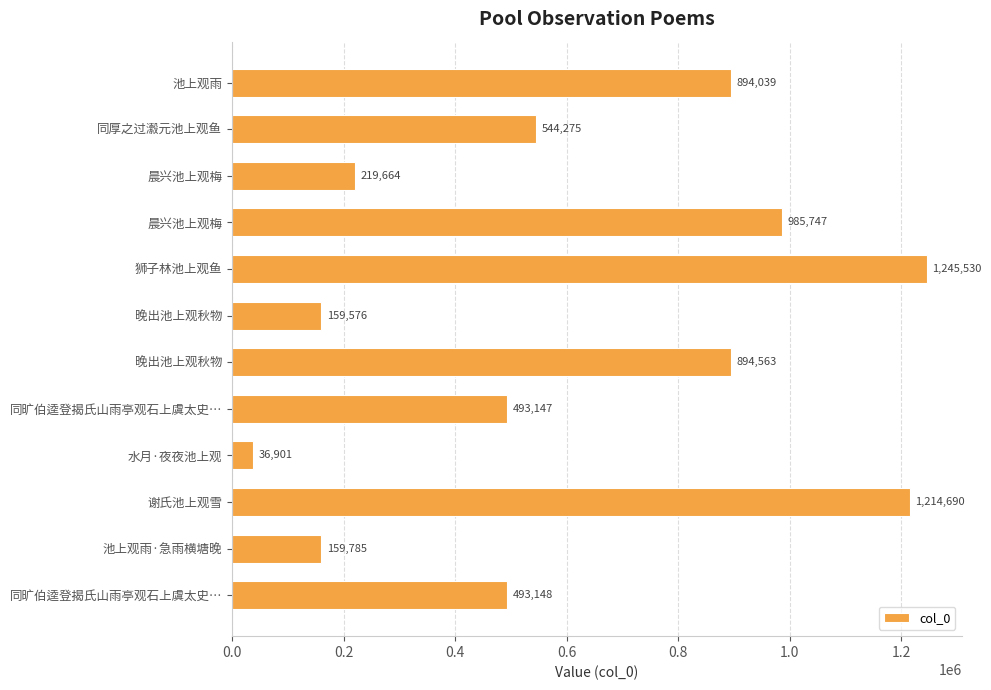

How many bars are there in total?

12